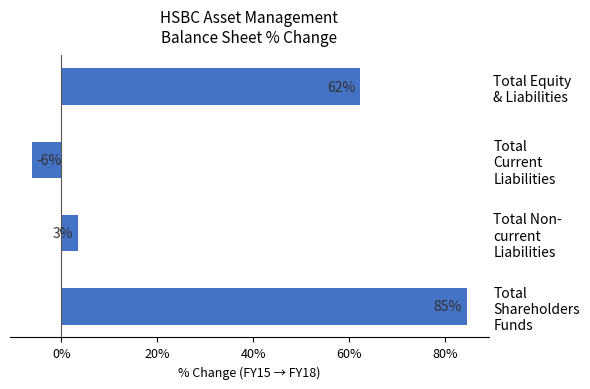

Are the bars horizontal?

Yes